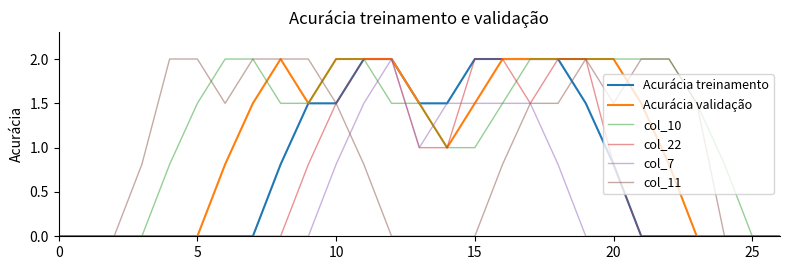

What are all the series names shown in the legend?

Acurácia treinamento, Acurácia validação, col_10, col_22, col_7, col_11